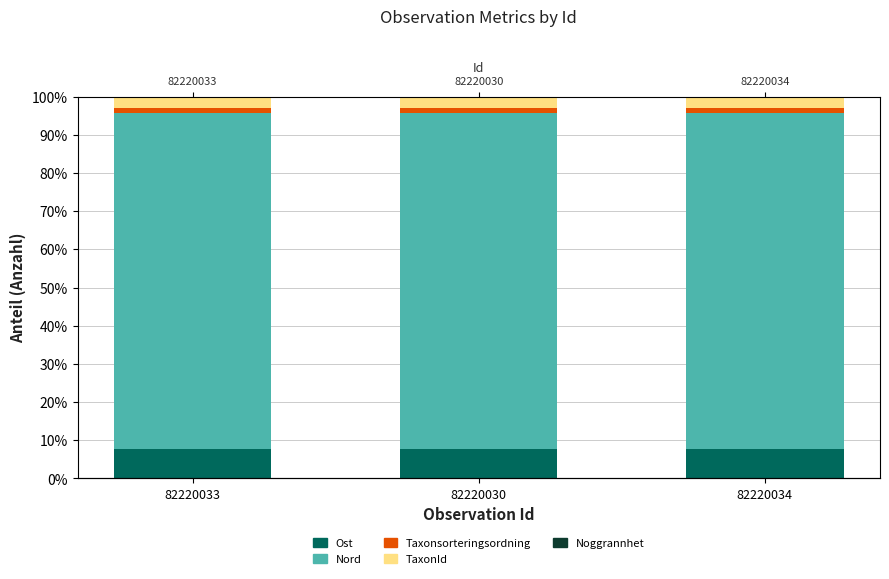

Reading left to right, what are all the values shown in this chart?

Ost: 7.7	7.7	7.7
Nord: 88.0	88.0	88.0
Taxonsorteringsordning: 1.3	1.3	1.3
TaxonId: 3.0	3.0	3.0
Noggrannhet: 0.0	0.0	0.0